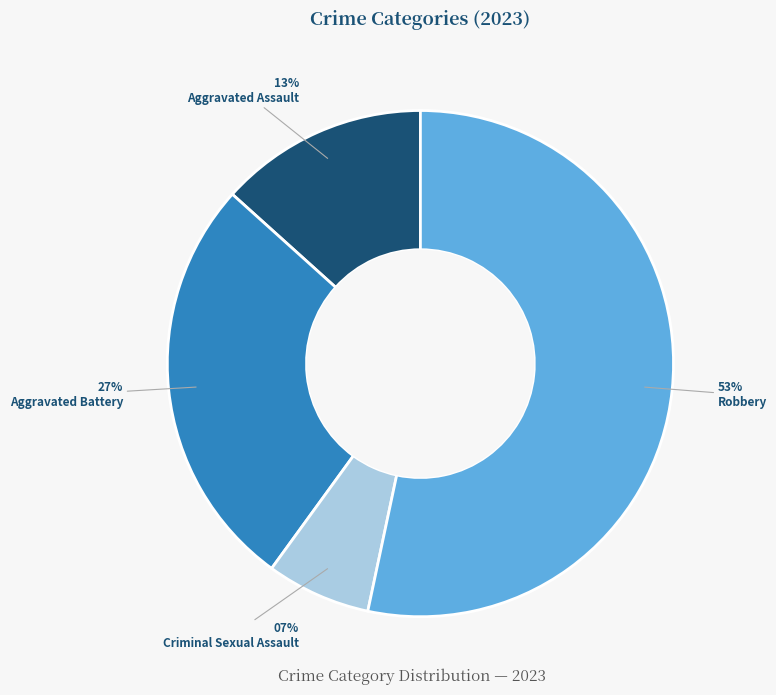

Combined, do Aggravated Battery and Criminal Sexual Assault account for over 50%?

No